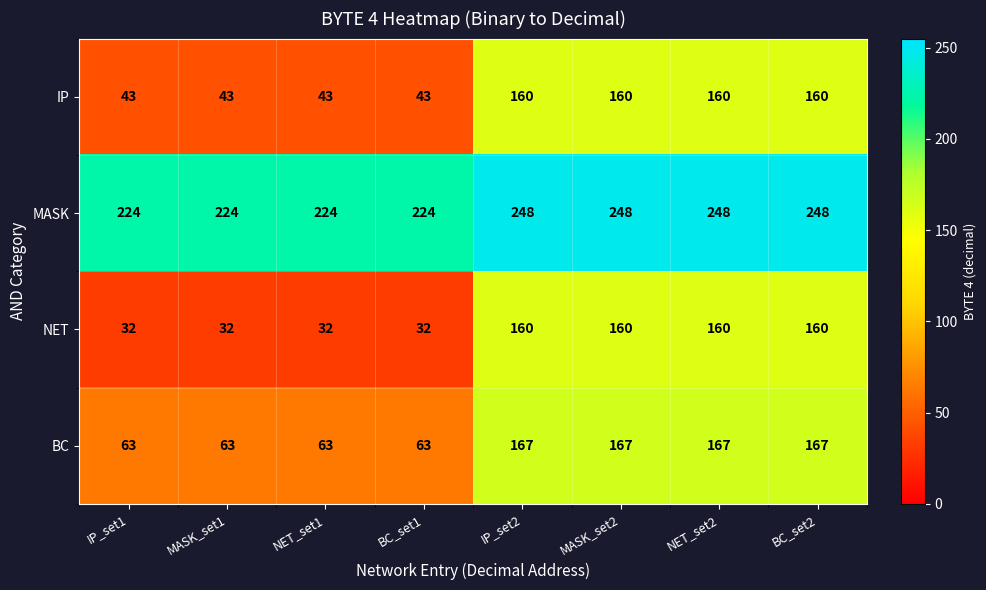

Count the IP values in the range 43 to 160.

8